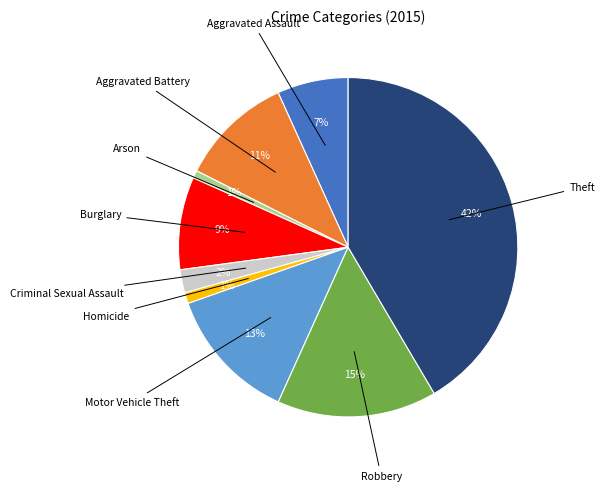

Between Criminal Sexual Assault and Burglary, which is larger?

Burglary